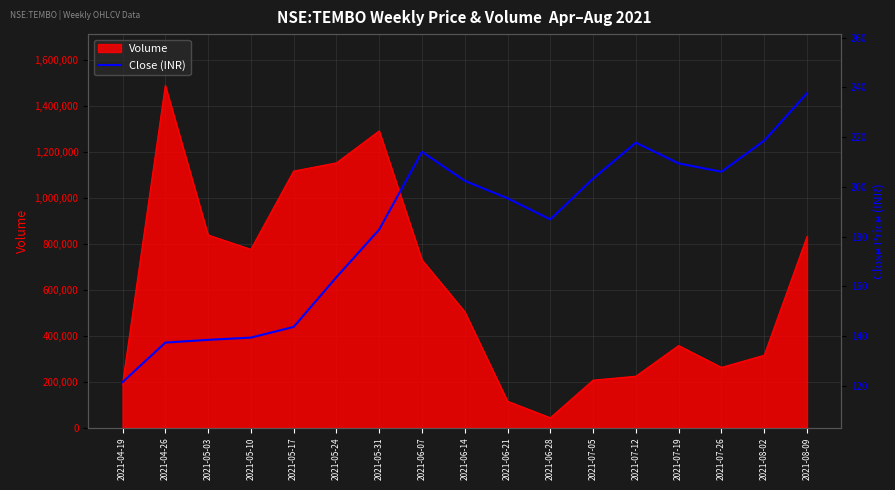

The value of Volume at 2021-05-24 is 1888001. True or false?

False